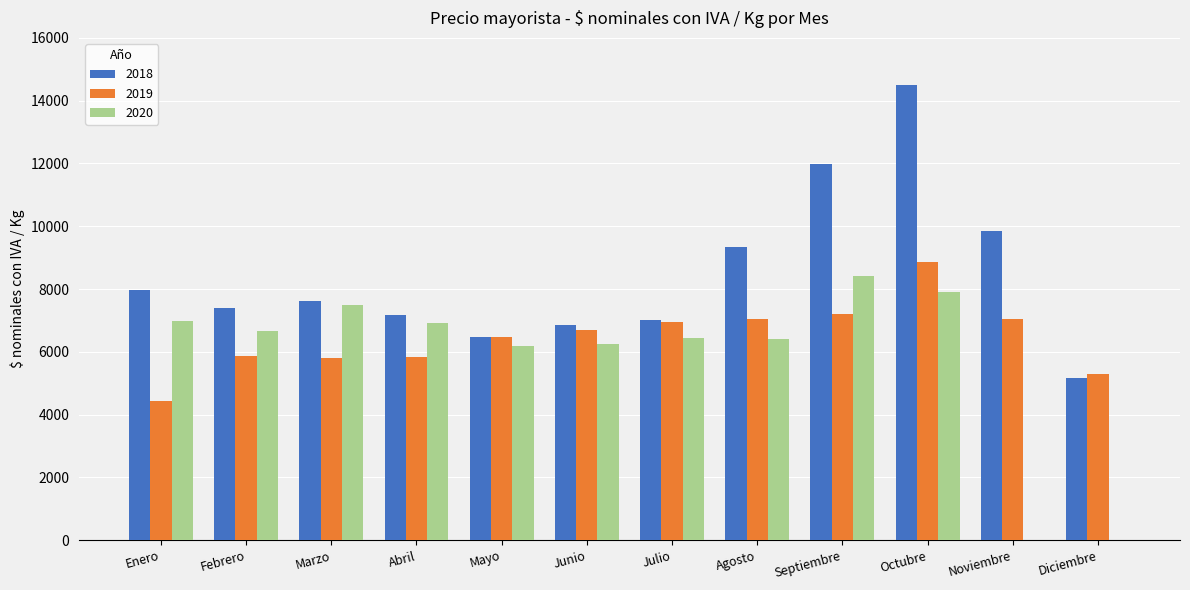

Between Septiembre and Diciembre, which series saw the biggest shift?

2020